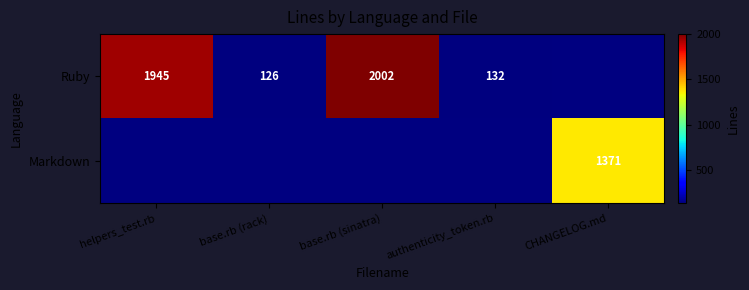

The value of Ruby at base.rb (rack) is 39. True or false?

False